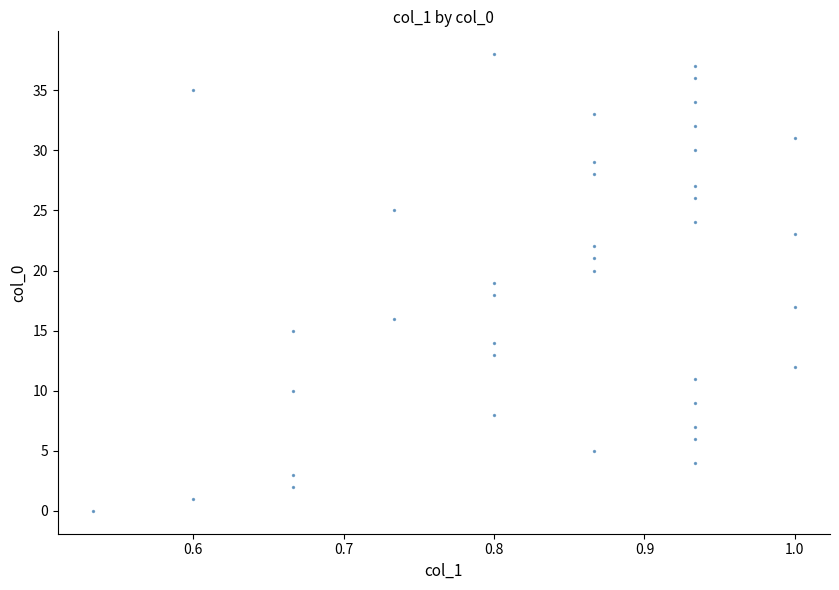

What is the range of Y values (max minus min)?

38